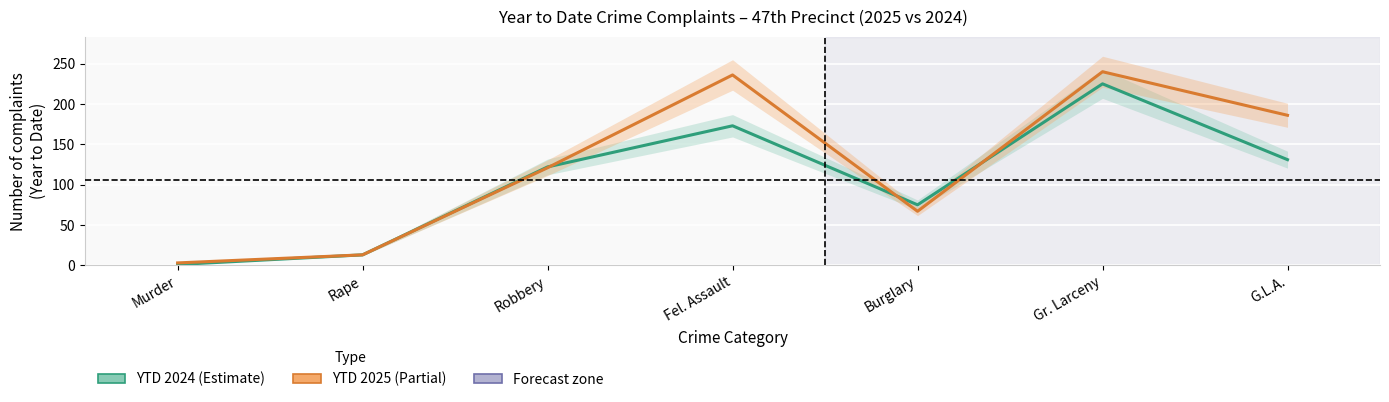

Reading left to right, what are all the values shown in this chart?

YTD 2024: Murder=1	Rape=13	Robbery=122	Fel. Assault=173	Burglary=75	Gr. Larceny=225	G.L.A.=131
YTD 2025: Murder=3	Rape=13	Robbery=121	Fel. Assault=236	Burglary=67	Gr. Larceny=240	G.L.A.=186